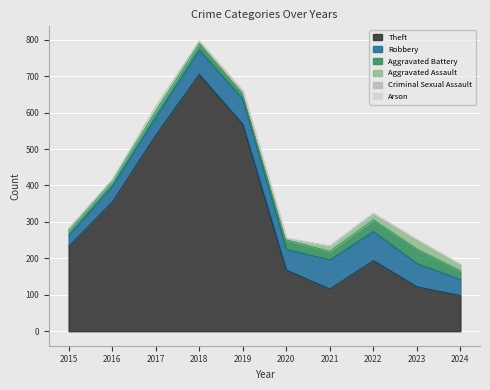

Between 2015 and 2019, which series saw the biggest shift?

Theft